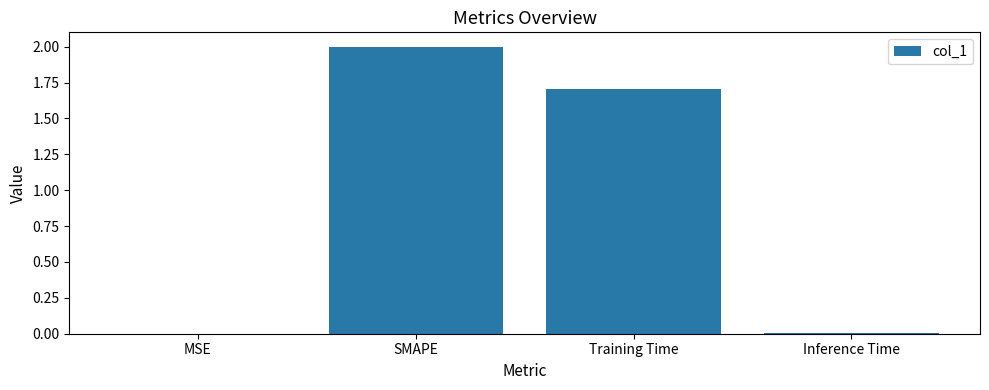

The chart shows a value of 2.5 at Training Time. True or false?

False